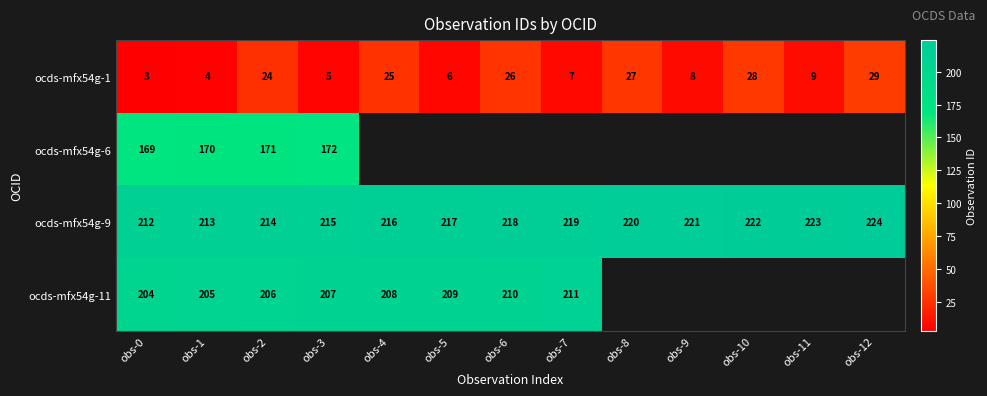

Rank the categories by ocds-mfx54g-1 value from lowest to highest.

obs-0, obs-1, obs-3, obs-5, obs-7, obs-9, obs-11, obs-2, obs-4, obs-6, obs-8, obs-10, obs-12